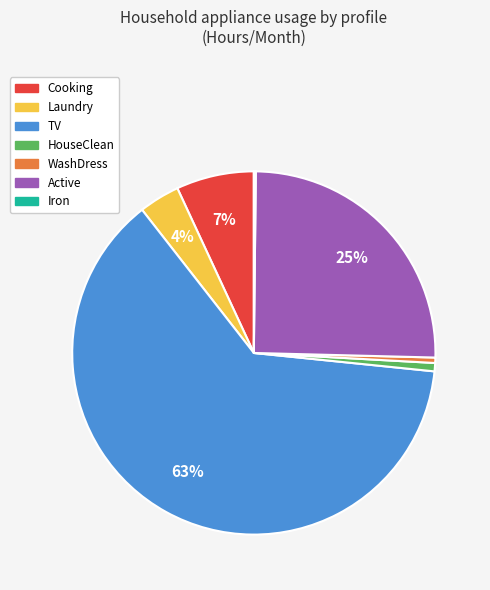

Does any single category account for the majority?

Yes